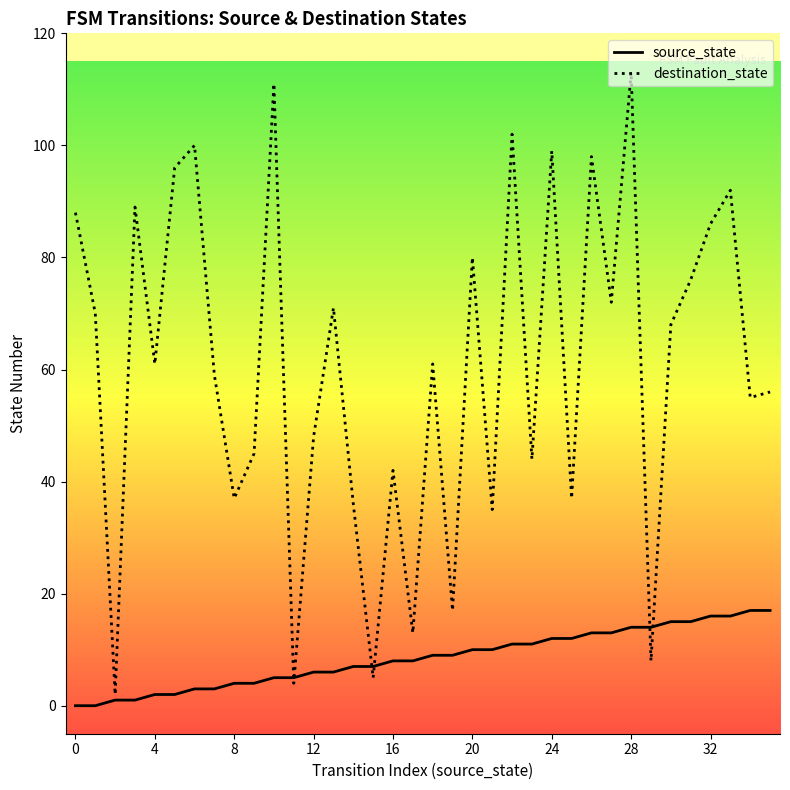

What is the difference between the second highest and second lowest values in the destination_state series?

107